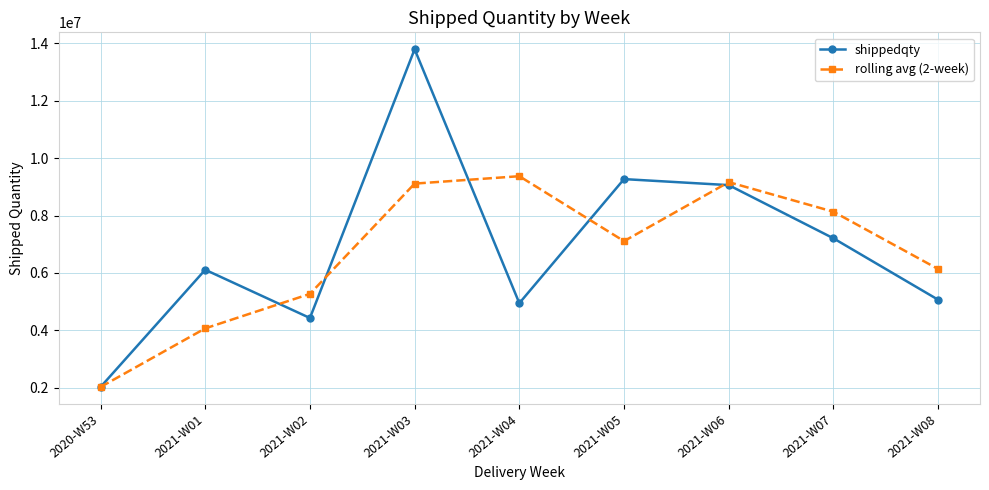

At which category does the chart reach its minimum across all series?

2020-W53